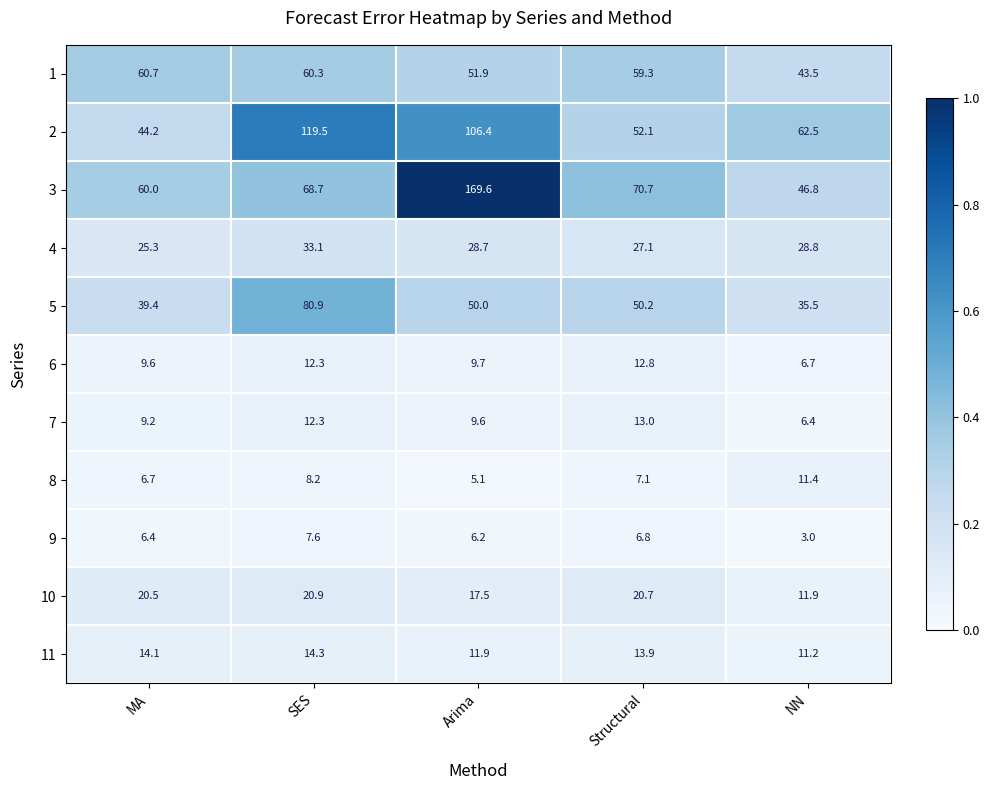

Is it true that 6 equals 17.3 at MA?

False